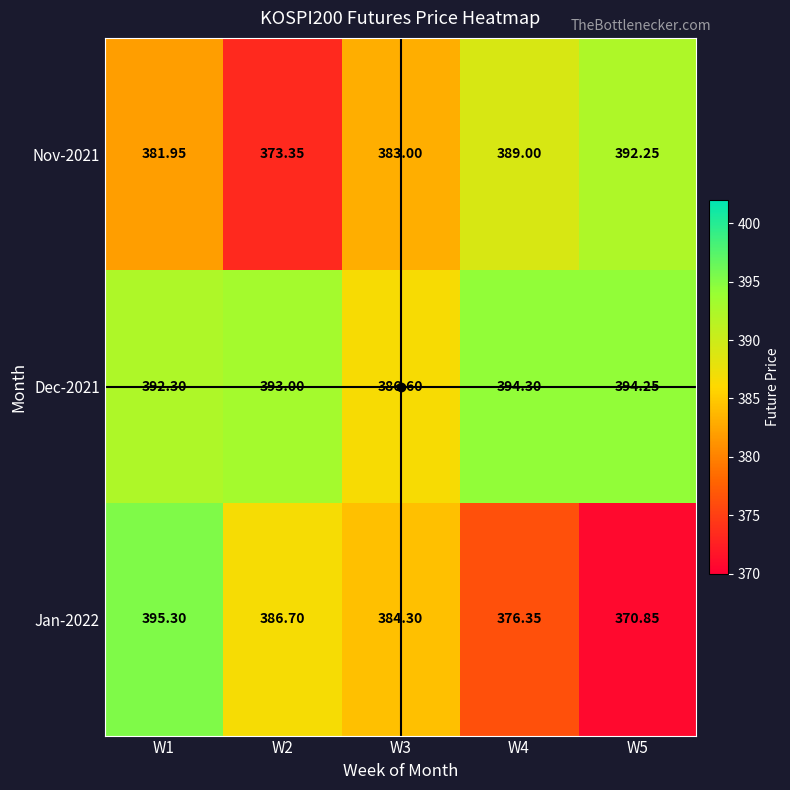

At which category is the sum across all series the highest?

W1